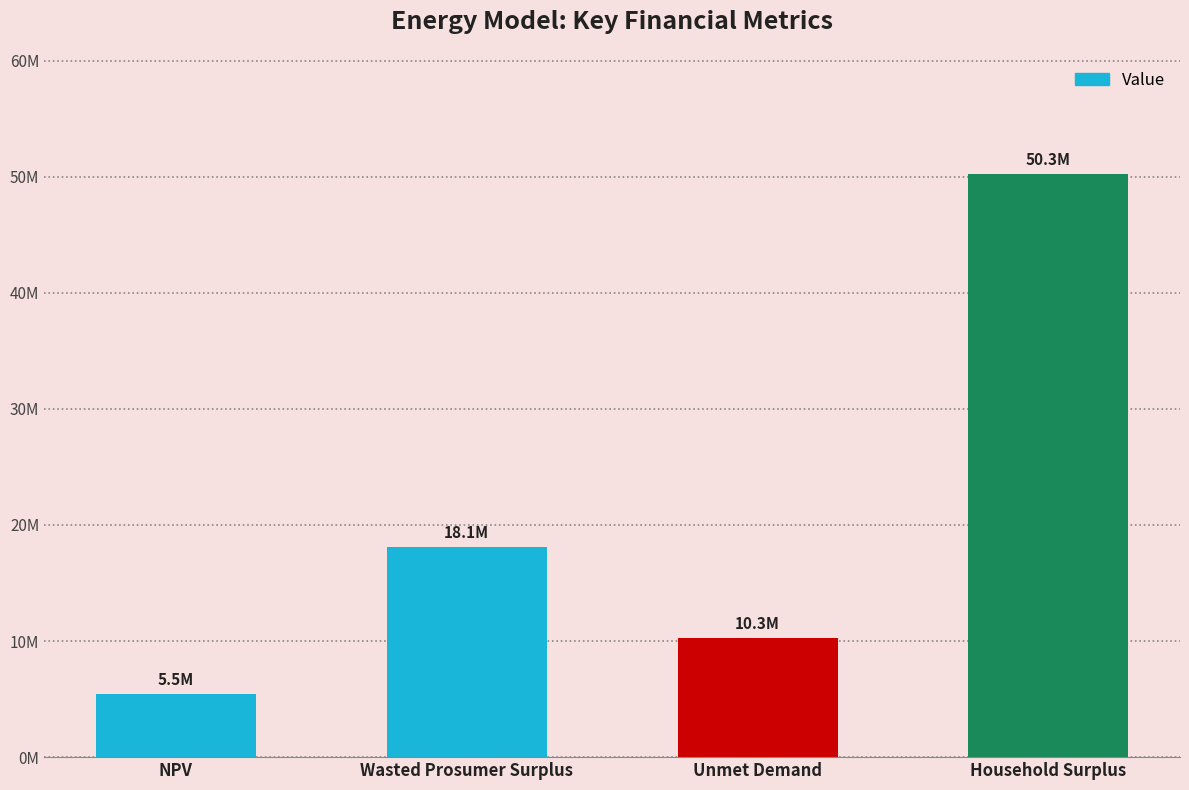

At which category does the chart reach its peak across all series?

Household Surplus